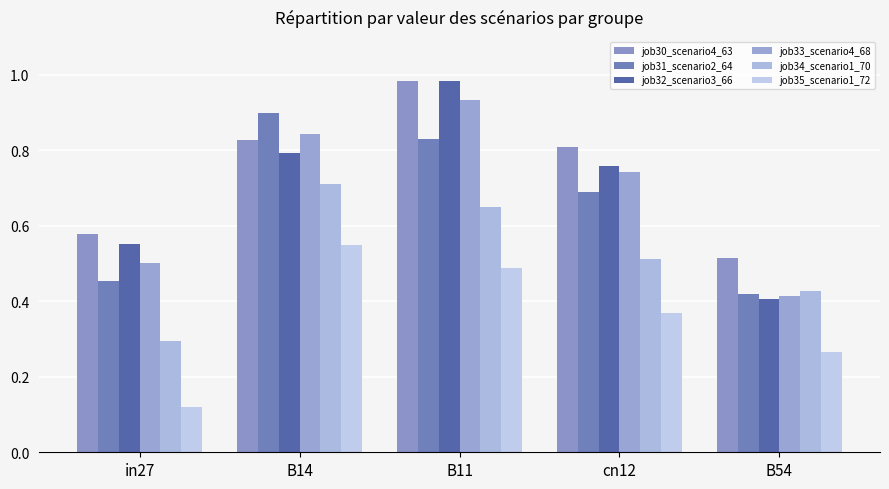

What is the total value across all series at B54?

2.4